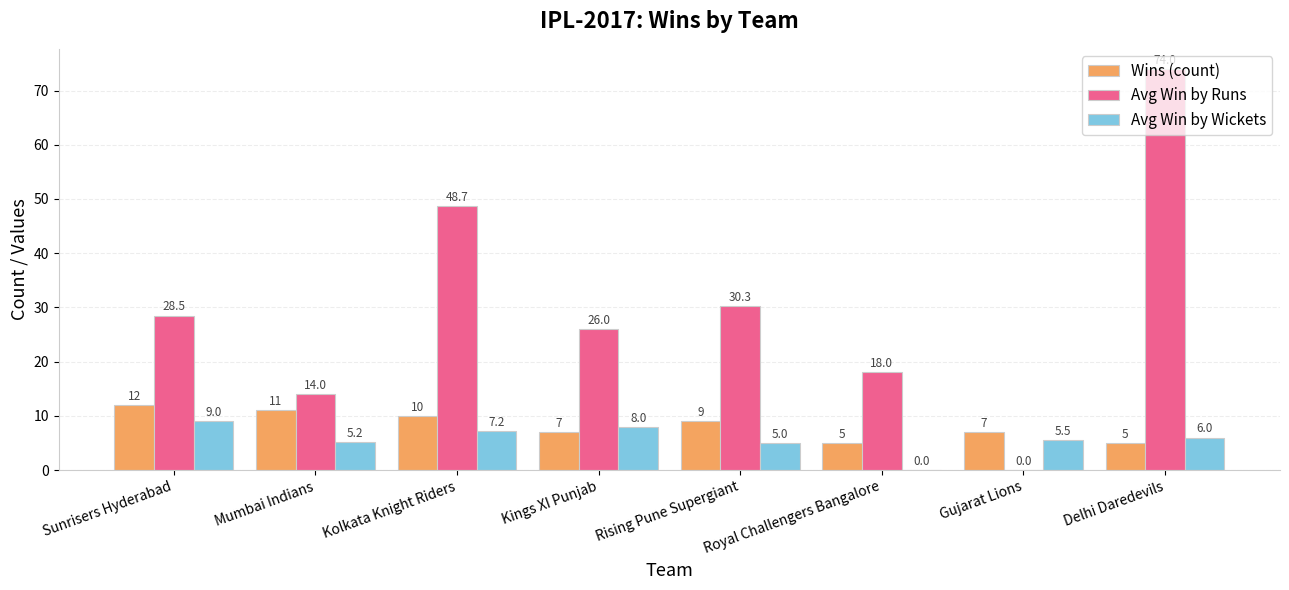

Which category has the highest value in the Wins (count) series?

Sunrisers Hyderabad